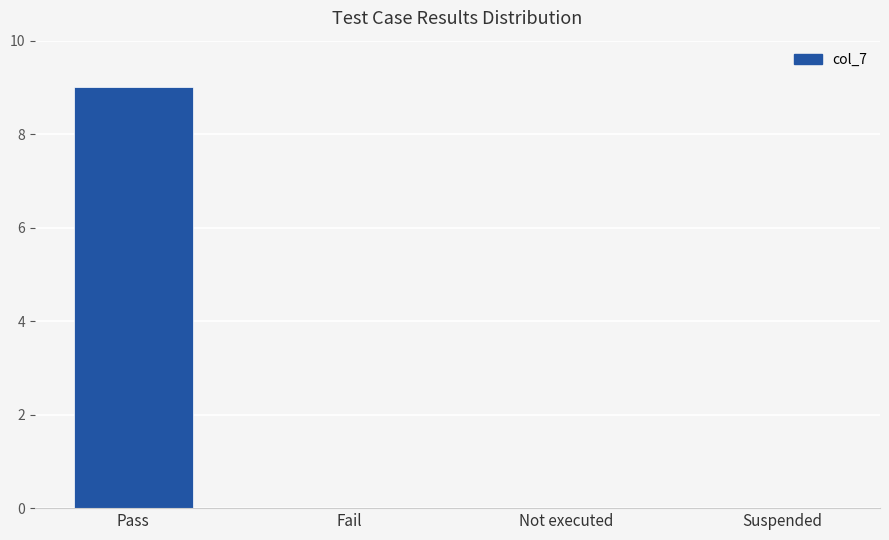

Read the value at Pass.

9